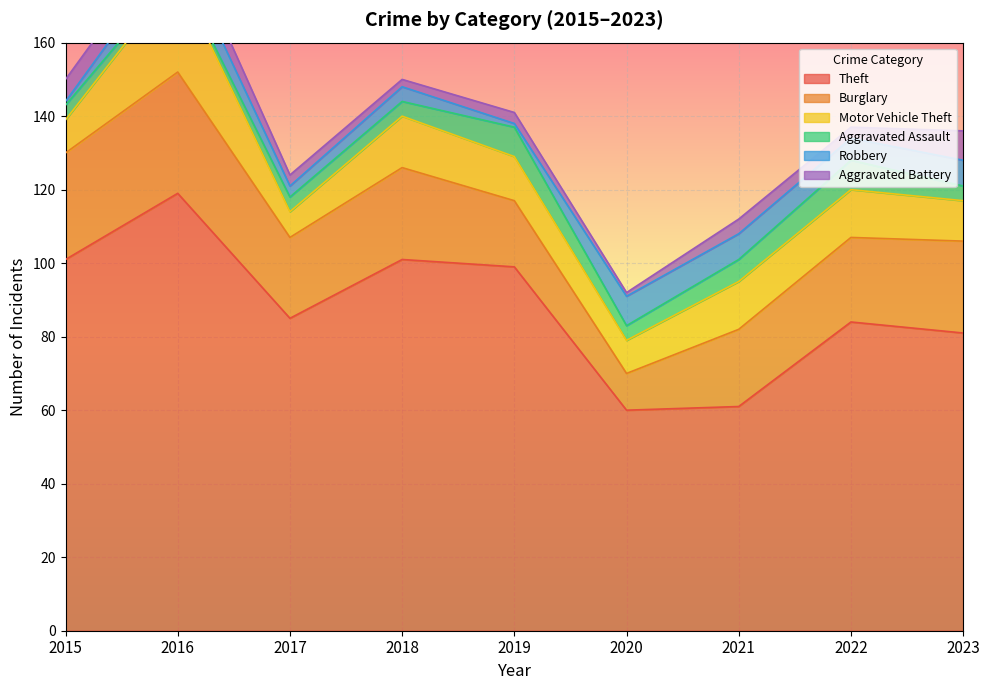

True or false: Motor Vehicle Theft and Theft intersect in this chart.

False